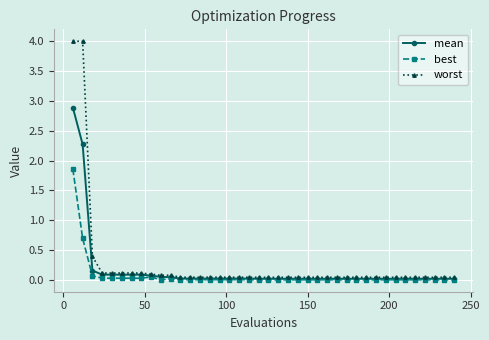

What is the greatest value displayed?

4.0